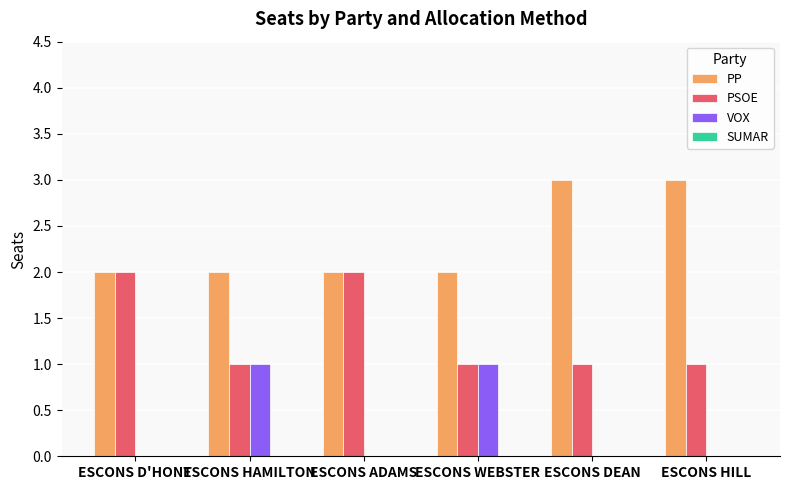

What value does the PP series have at ESCONS HILL?

3